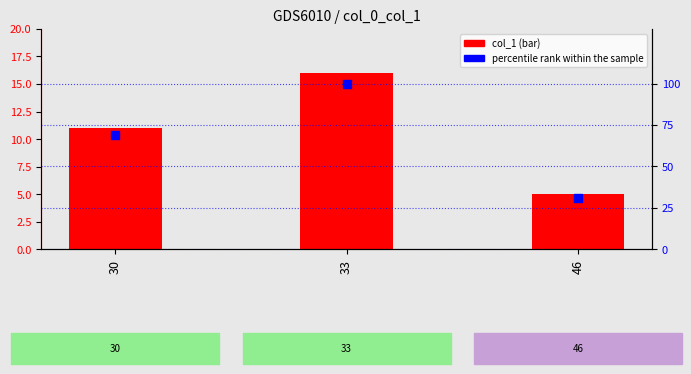

Is the value of percentile rank within the sample at 33 greater than the value of col_1 at 30?

Yes